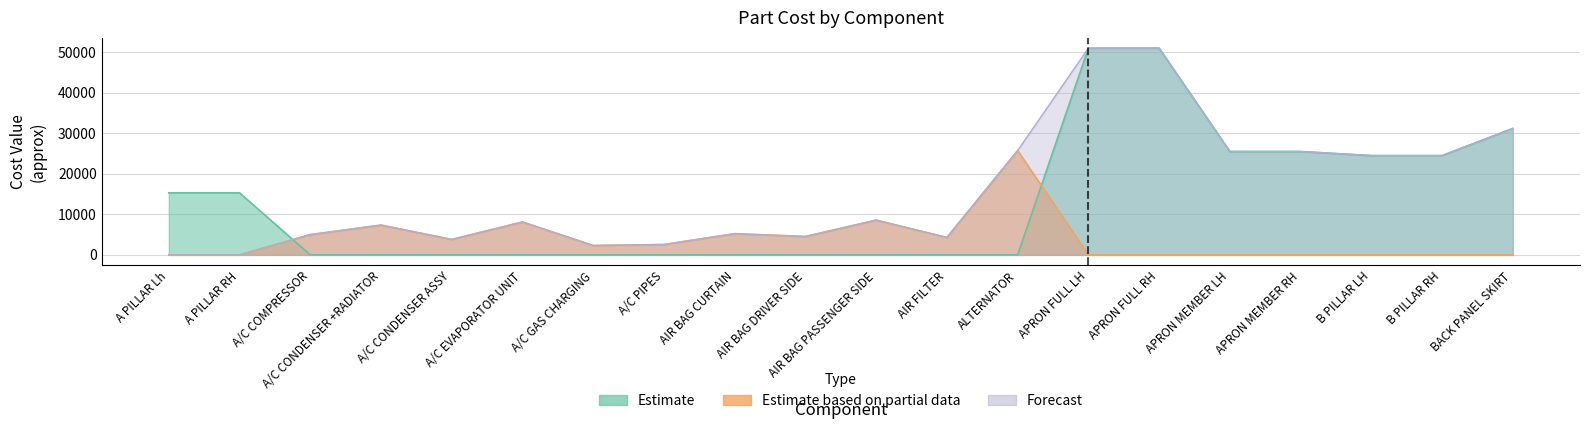

At which category does Estimate based on partial data reach its first local peak?

A/C CONDENSER +RADIATOR